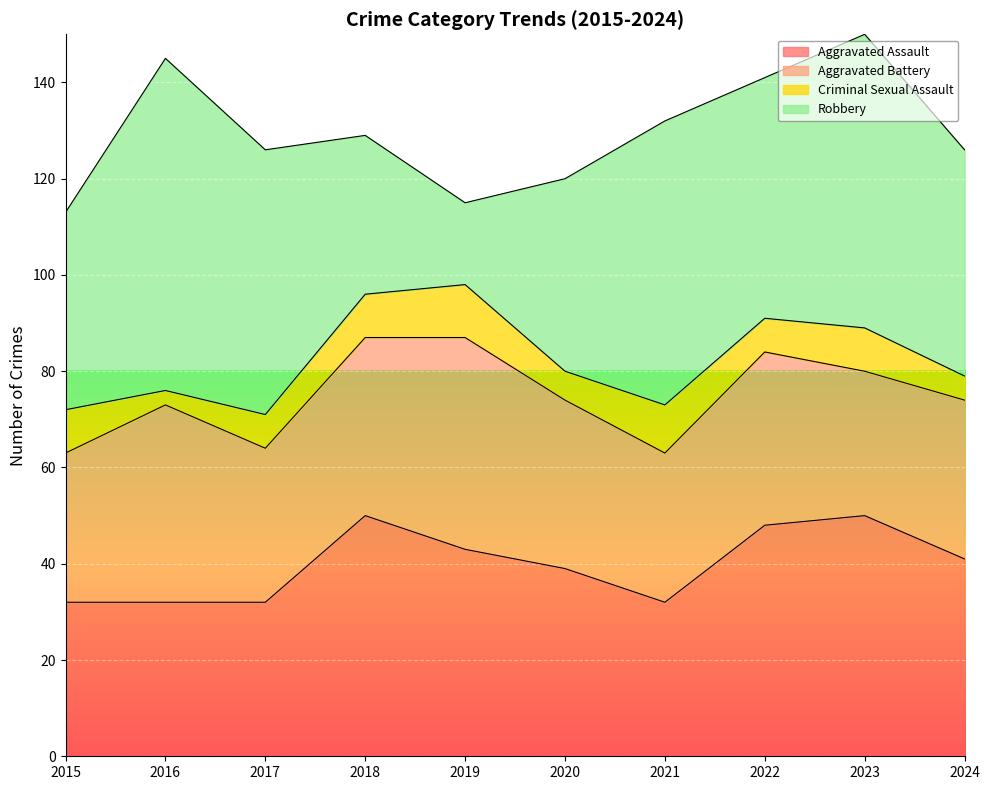

How many times do Aggravated Battery and Robbery cross each other?

2